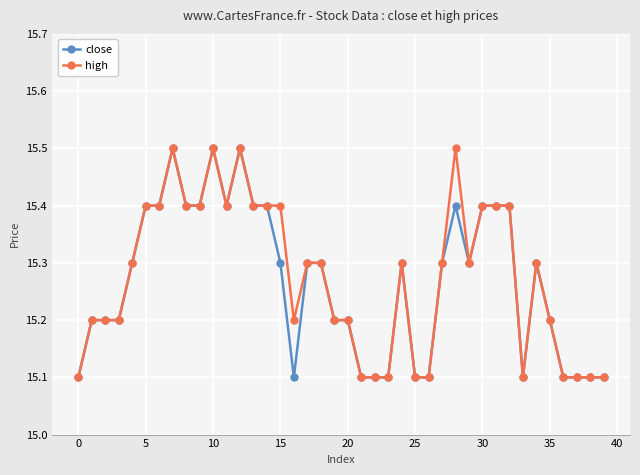

What is the lowest value of the high series?

15.1